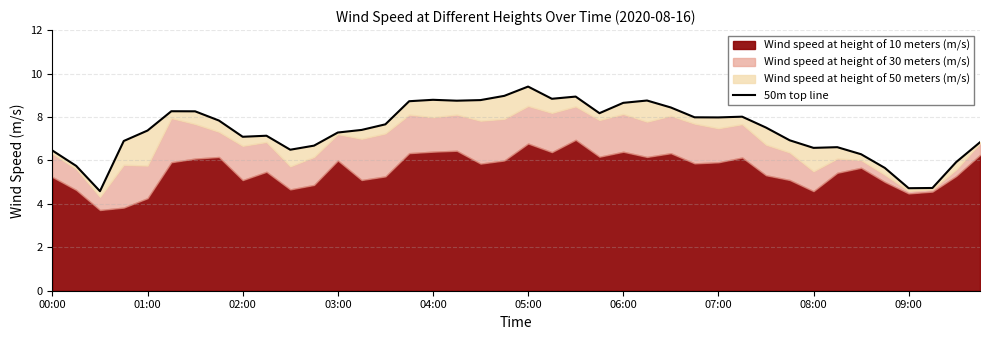

Reading right to left, what are all the values shown in this chart?

6.8	5.9	4.7	4.7	5.7	6.3	6.6	6.6	6.9	7.5	8.0	8.0	8.0	8.4	8.8	8.7	8.2	8.9	8.8	9.4	9.0	8.8	8.7	8.8	8.7	7.7	7.4	7.3	6.7	6.5	7.1	7.1	7.8	8.3	8.3	7.4	6.9	4.6	5.7	6.5